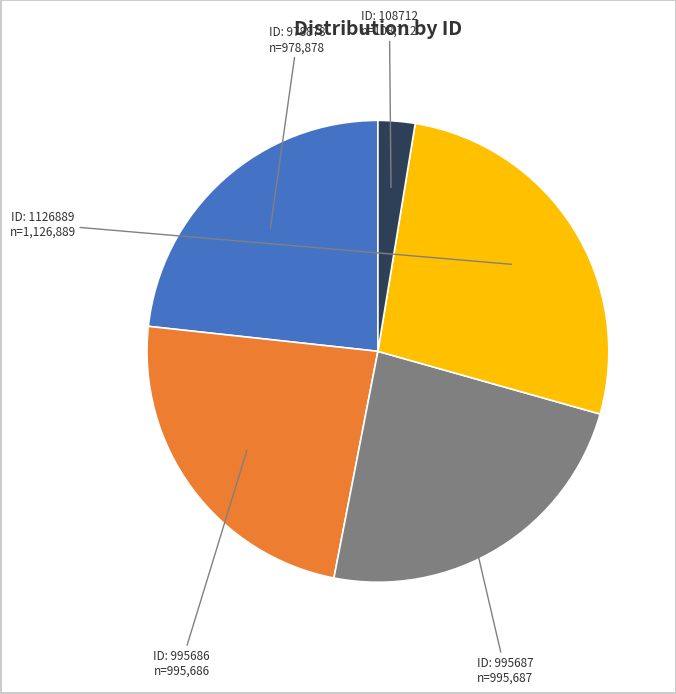

Do ID: 108712 and ID: 978878 together represent more than half of the pie?

No